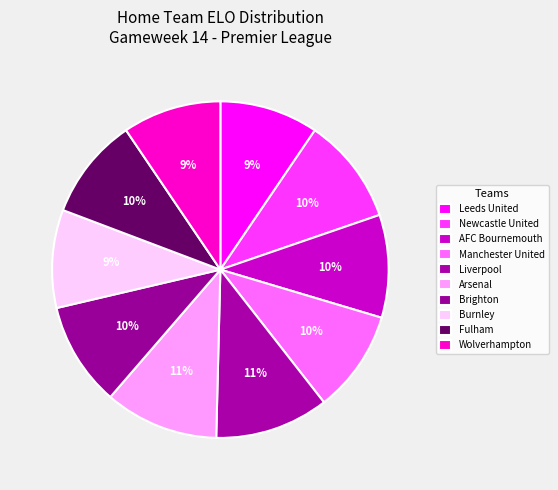

How many segments does this pie chart have?

10